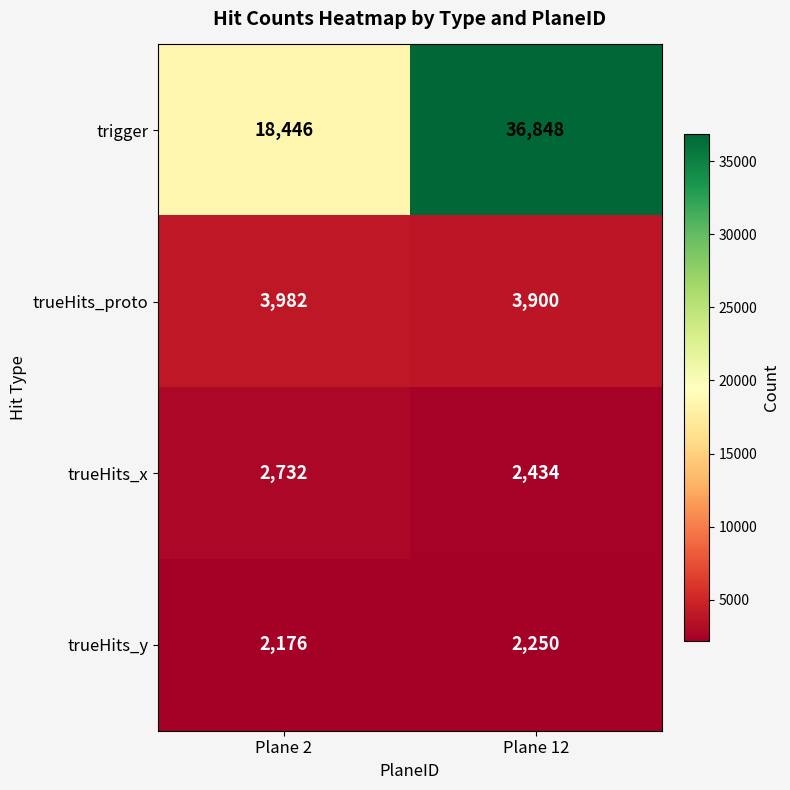

Reading left to right, transcribe all the data shown in this chart.

trigger: 18446	36848
trueHits_proto: 3982	3900
trueHits_x: 2732	2434
trueHits_y: 2176	2250